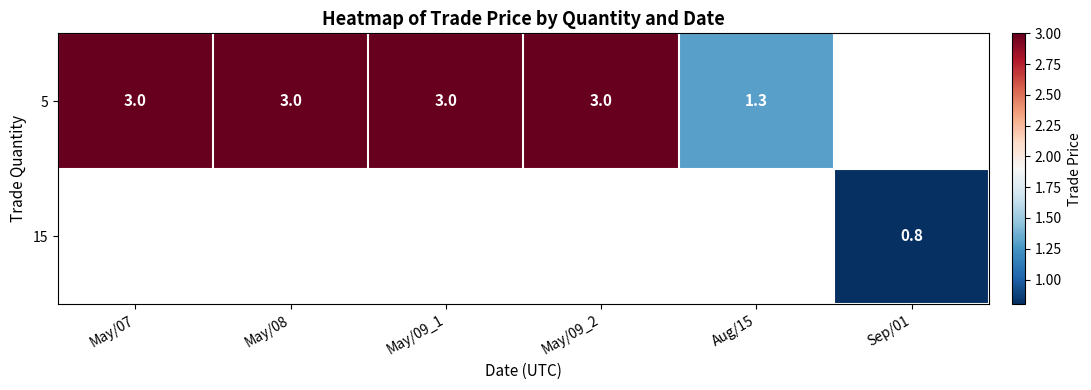

What is the sum of the 5 values at May/08 and Aug/15?

4.3